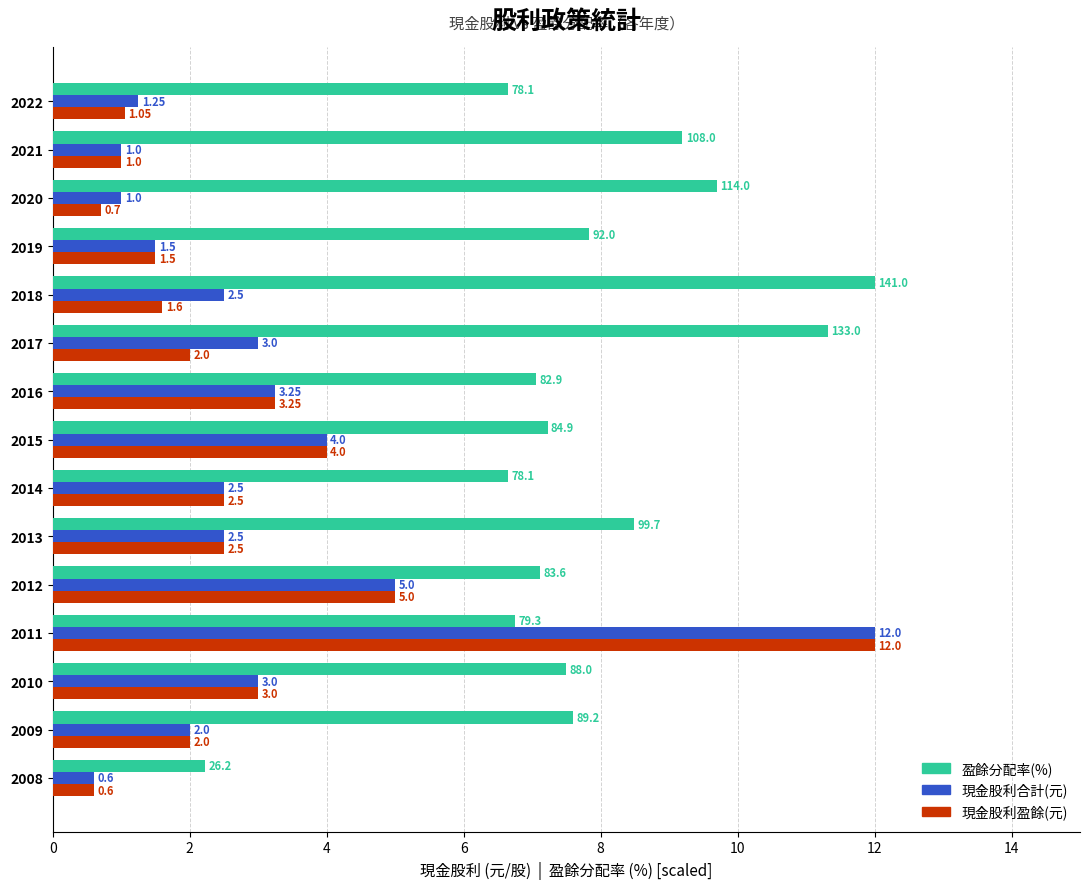

Rank the series at 2020 from highest to lowest value.

盈餘分配率(%), 現金股利合計(元), 現金股利盈餘(元)